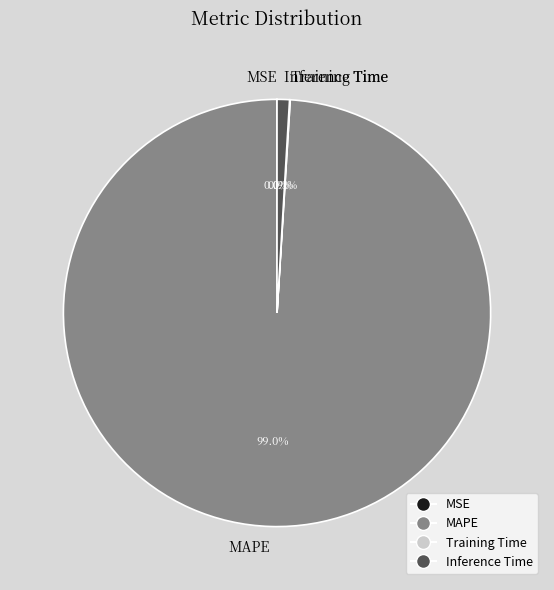

Is there a majority slice in this chart?

Yes